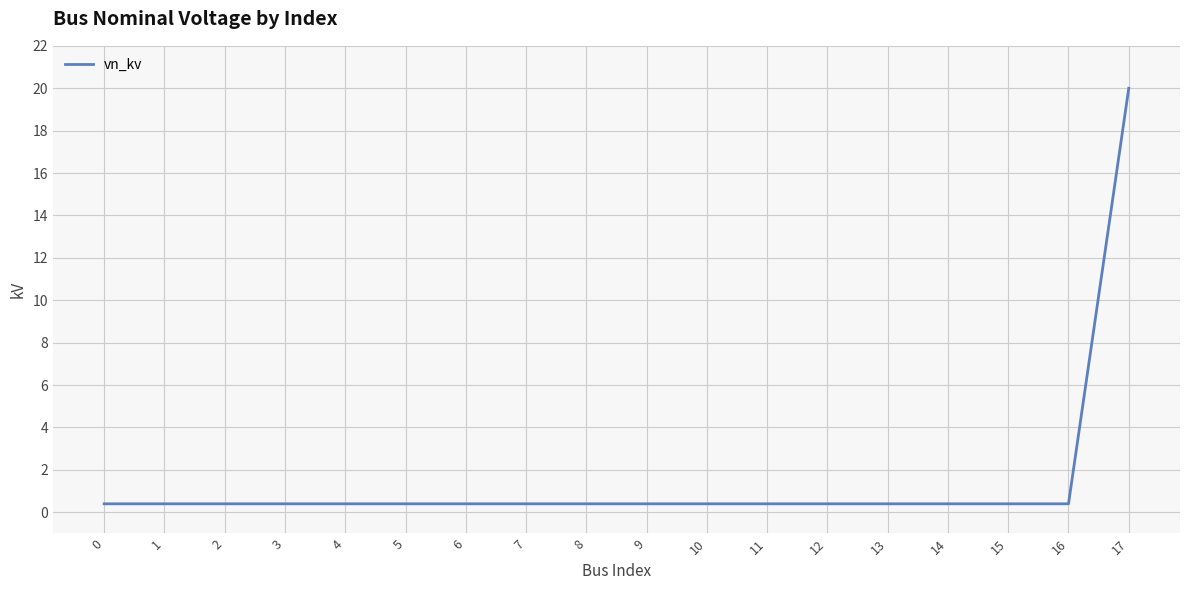

What is the maximum value shown in the chart?

20.0